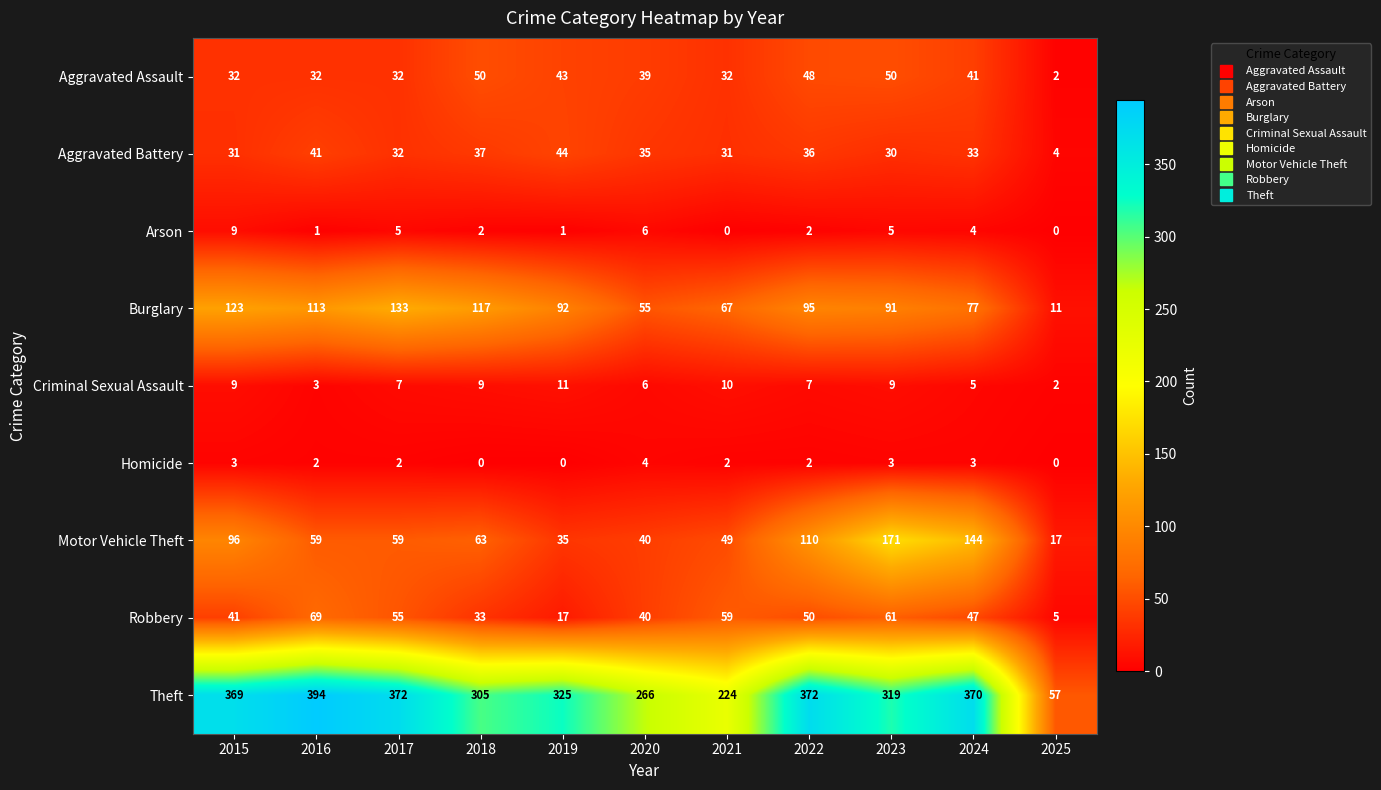

Which series has the largest range (max minus min)?

Theft